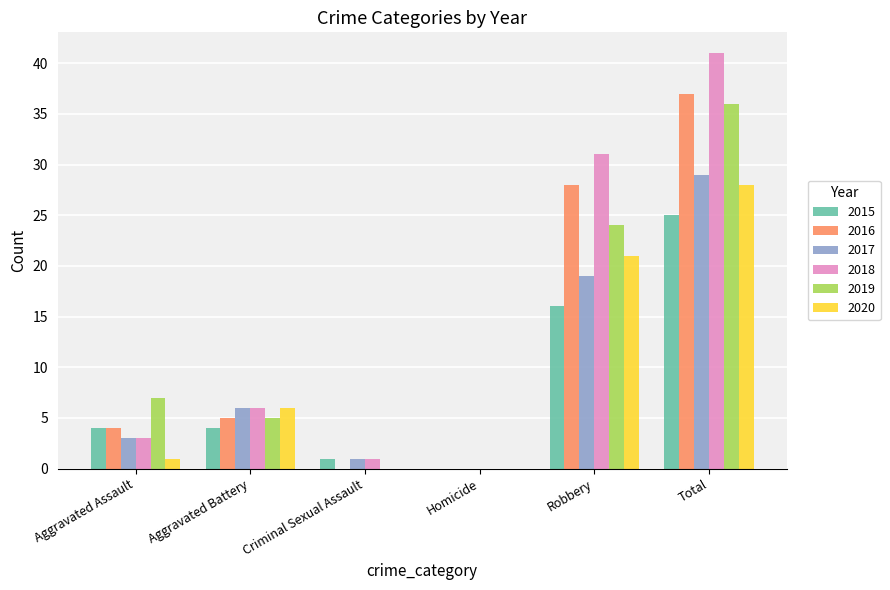

What are all the series names shown in the legend?

2015, 2016, 2017, 2018, 2019, 2020